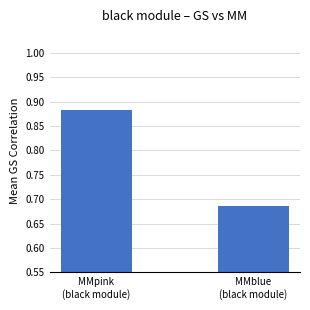

What is the sum of all values?

1.6